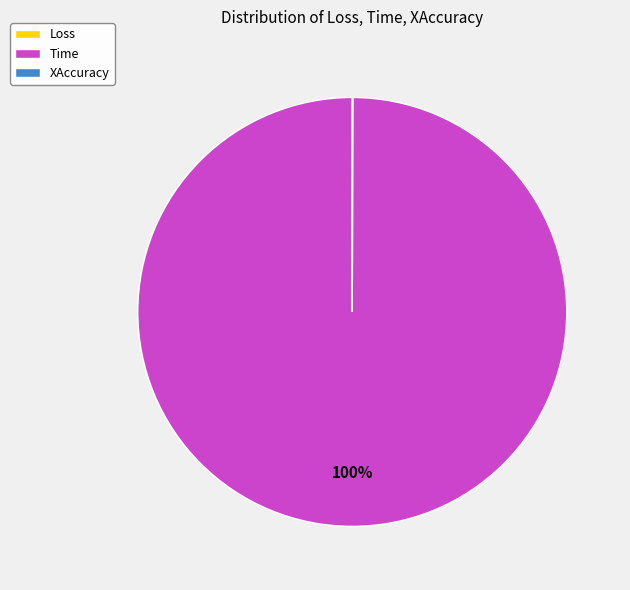

To the nearest percent, what is the average slice percentage?

33%